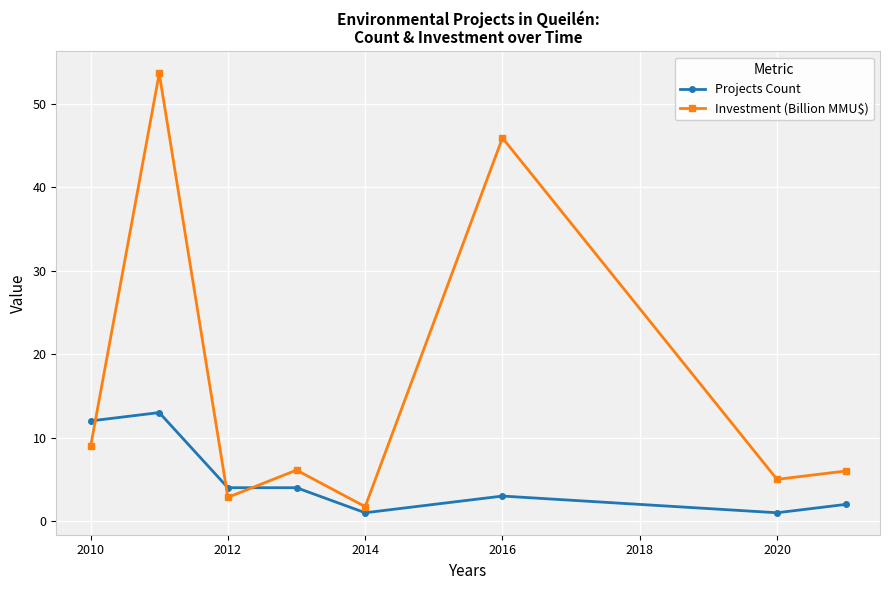

Which series has the largest range (max minus min)?

Investment (Billion MMU$)